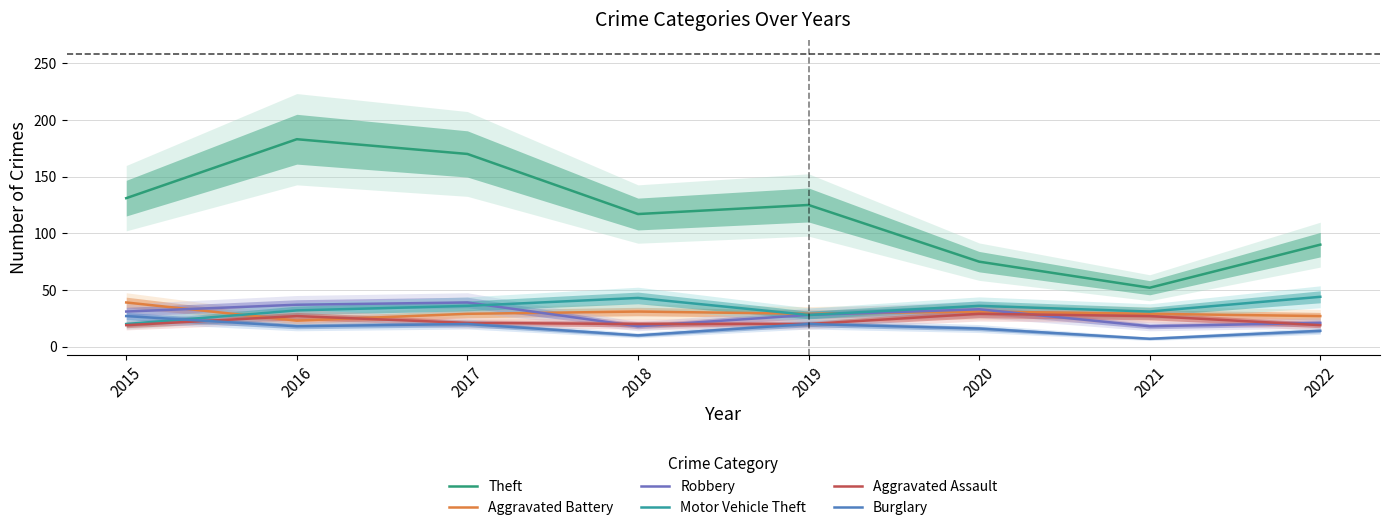

Reading left to right, what are all the values shown in this chart?

Theft: 2015=131	2016=183	2017=170	2018=117	2019=125	2020=75	2021=52	2022=90
Aggravated Battery: 2015=39	2016=23	2017=29	2018=31	2019=29	2020=31	2021=29	2022=27
Robbery: 2015=31	2016=37	2017=39	2018=18	2019=28	2020=33	2021=18	2022=21
Motor Vehicle Theft: 2015=20	2016=32	2017=36	2018=43	2019=28	2020=36	2021=31	2022=44
Aggravated Assault: 2015=19	2016=27	2017=21	2018=20	2019=20	2020=29	2021=27	2022=19
Burglary: 2015=27	2016=18	2017=20	2018=10	2019=20	2020=16	2021=7	2022=14